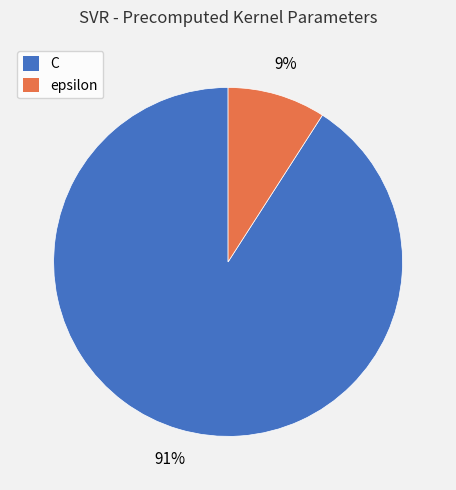

Is there any slice that represents more than half of the pie?

Yes